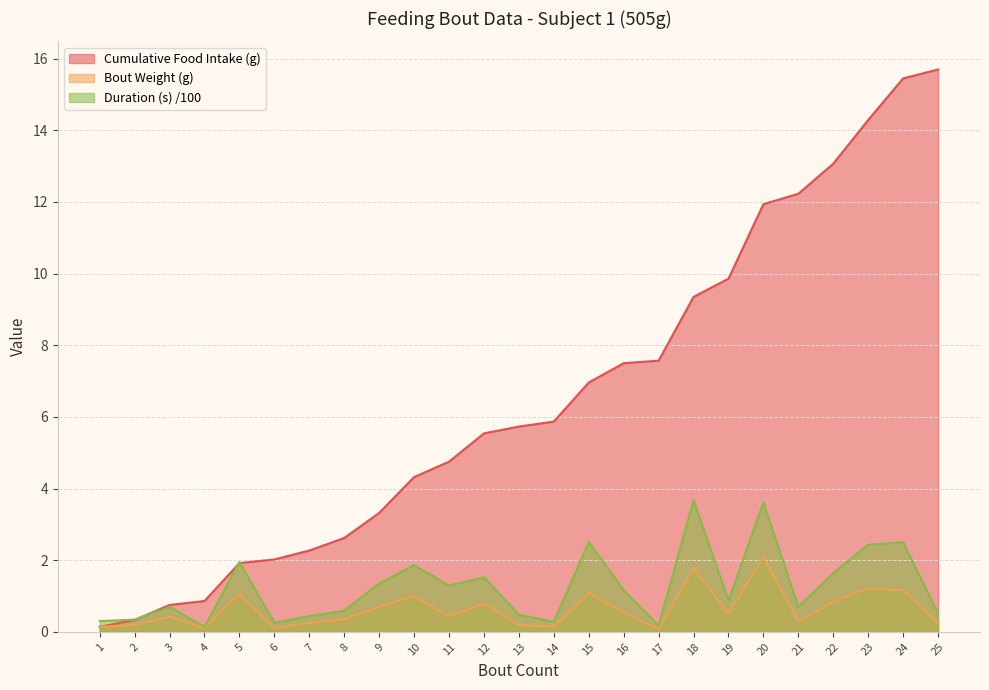

Read the Duration (s) /100 value at 19.

0.9